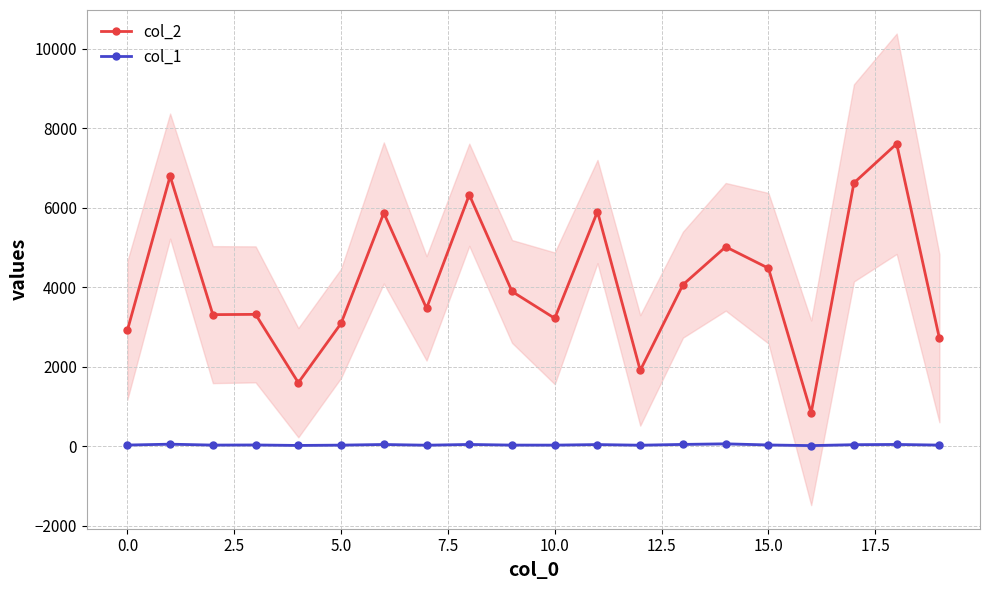

True or false: col_2 has more than 0 points higher than both neighbors.

True